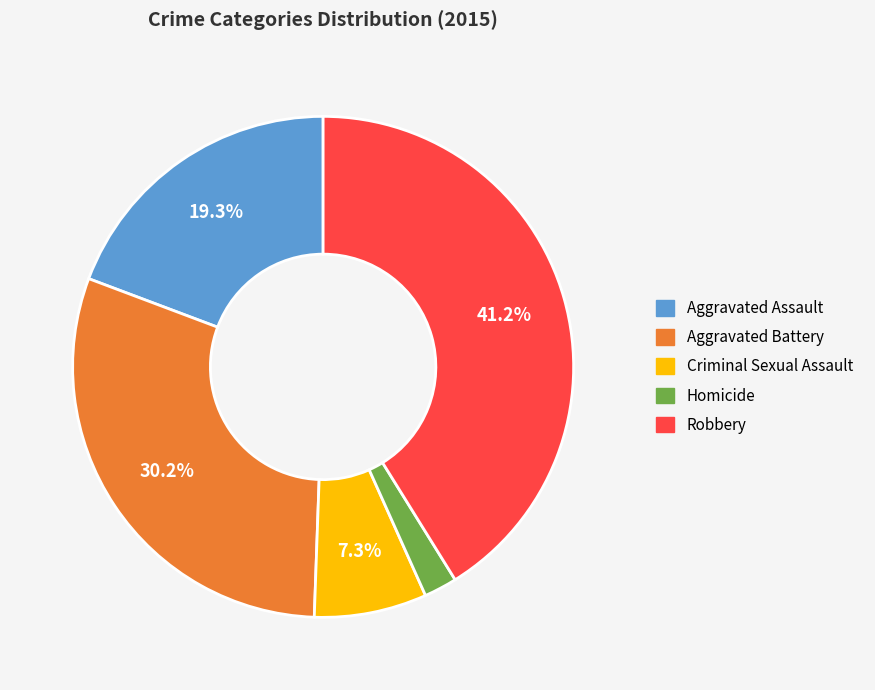

Rank the categories by value from highest to lowest.

Robbery, Aggravated Battery, Aggravated Assault, Criminal Sexual Assault, Homicide